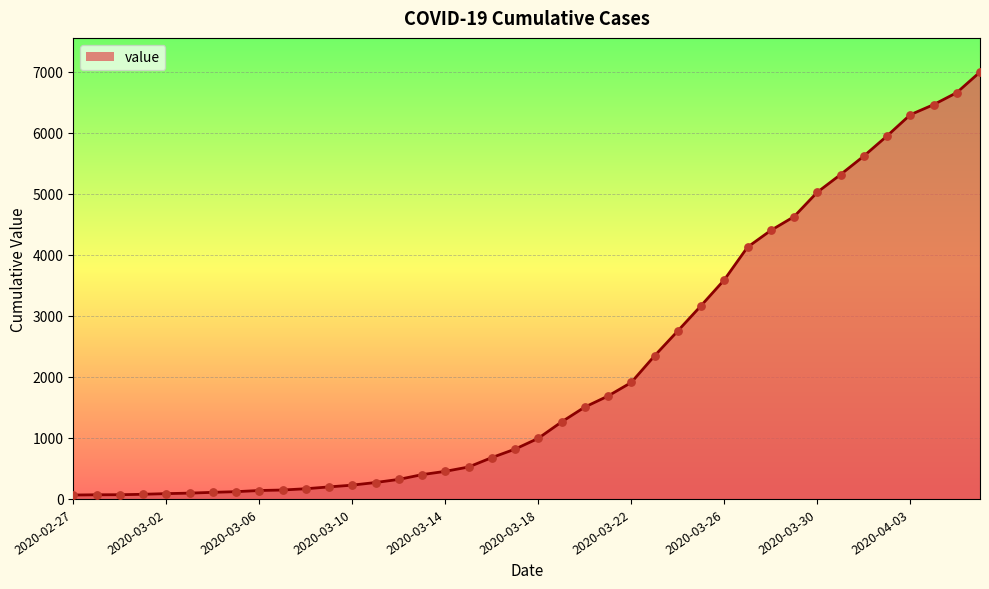

What is the difference between the maximum and minimum values?

6931